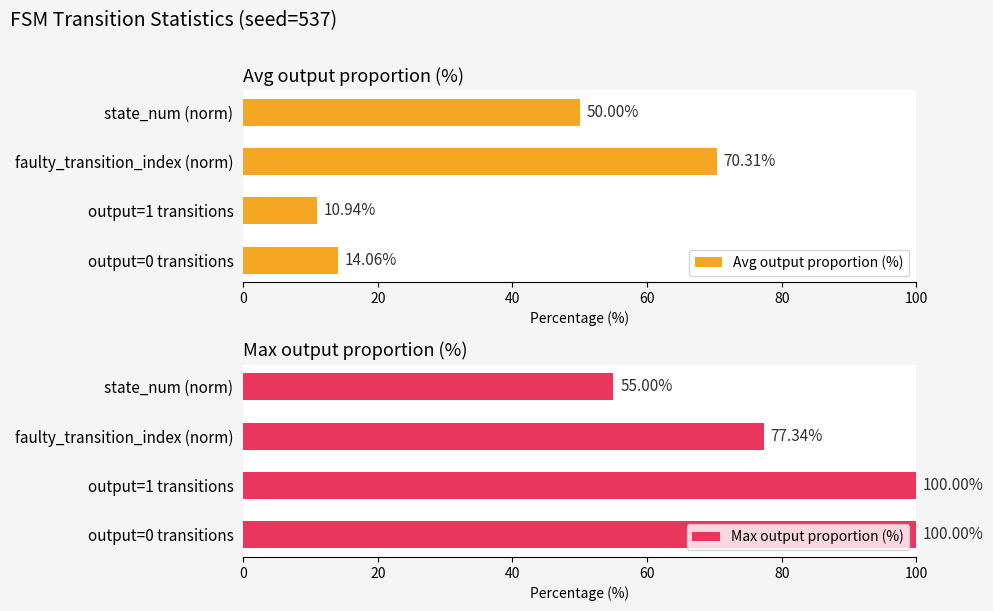

Which category has the highest value in the Avg output proportion (%) series?

faulty_transition_index (norm)